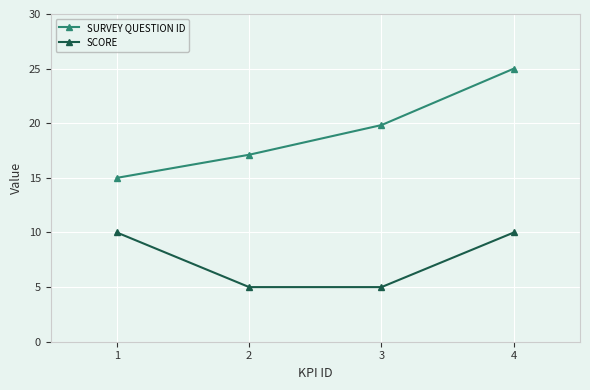

Is this an area chart (filled region under the line)?

No